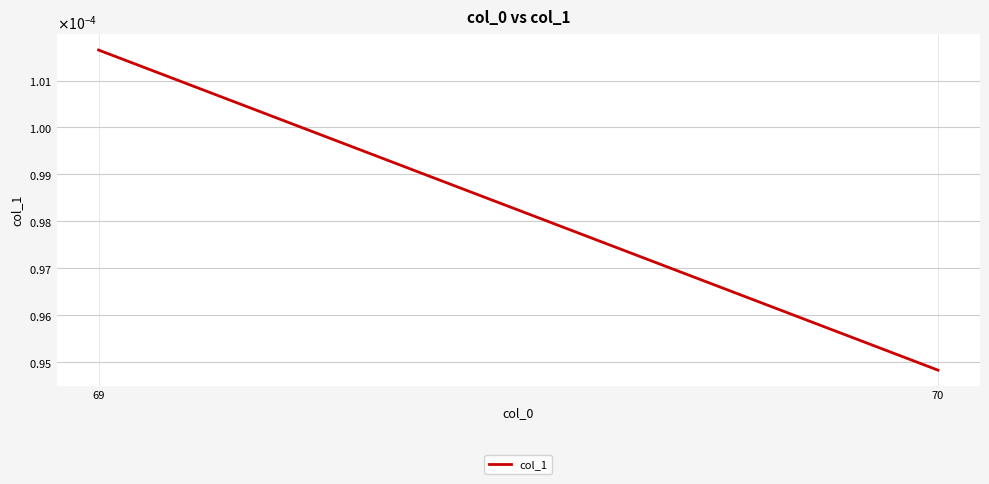

Which has a higher value, 70 or 69?

69